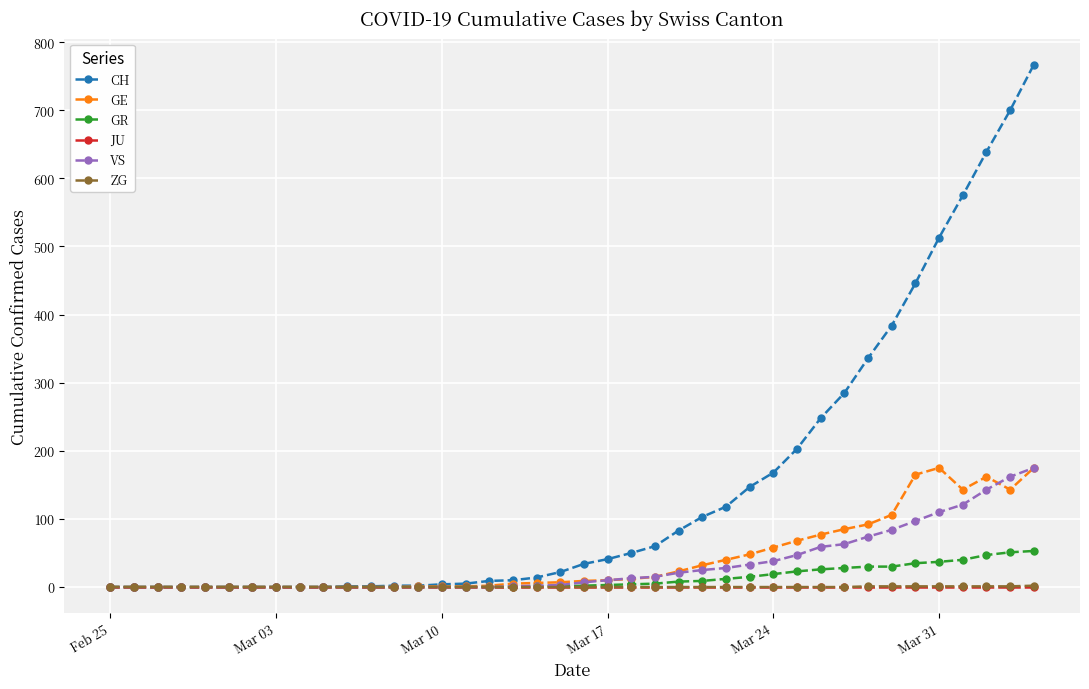

What is the maximum value shown in the chart?

767